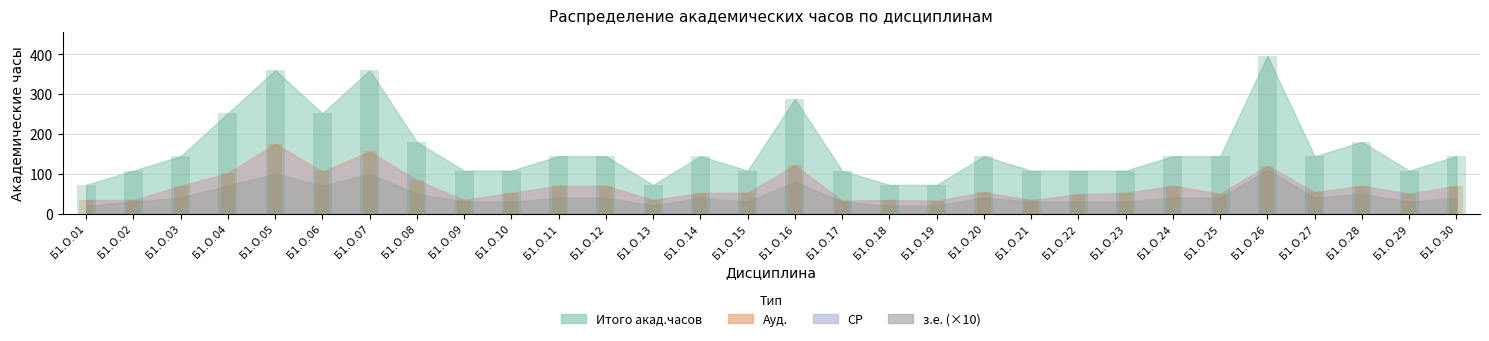

Which series has the largest total across all categories?

Итого акад.часов